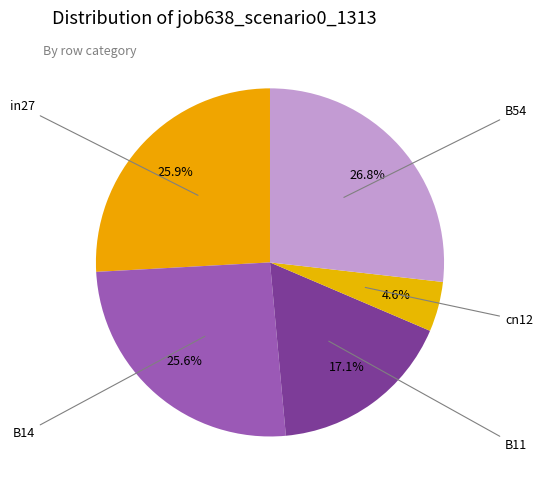

To the nearest percent, what is the average slice percentage?

20%